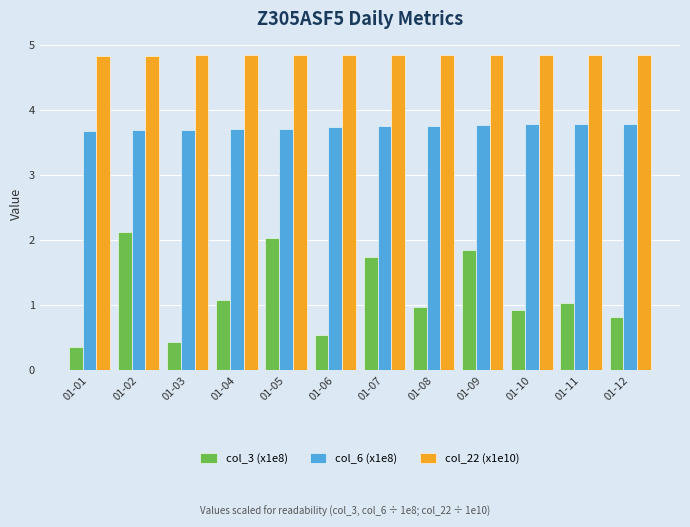

Where does the col_3 (x1e8) series first go above 1?

01-02